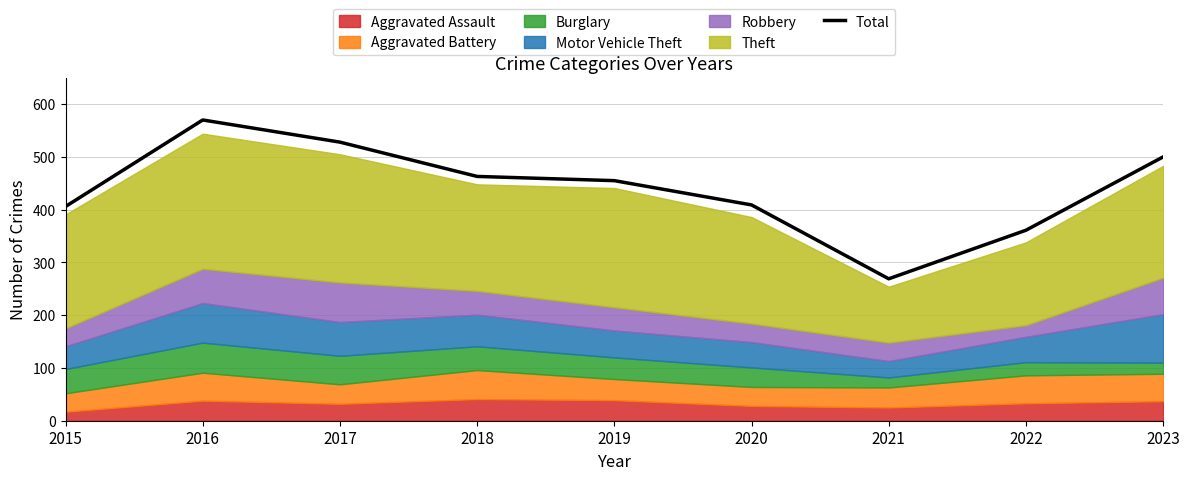

At which label is the value closest to 419?

2020